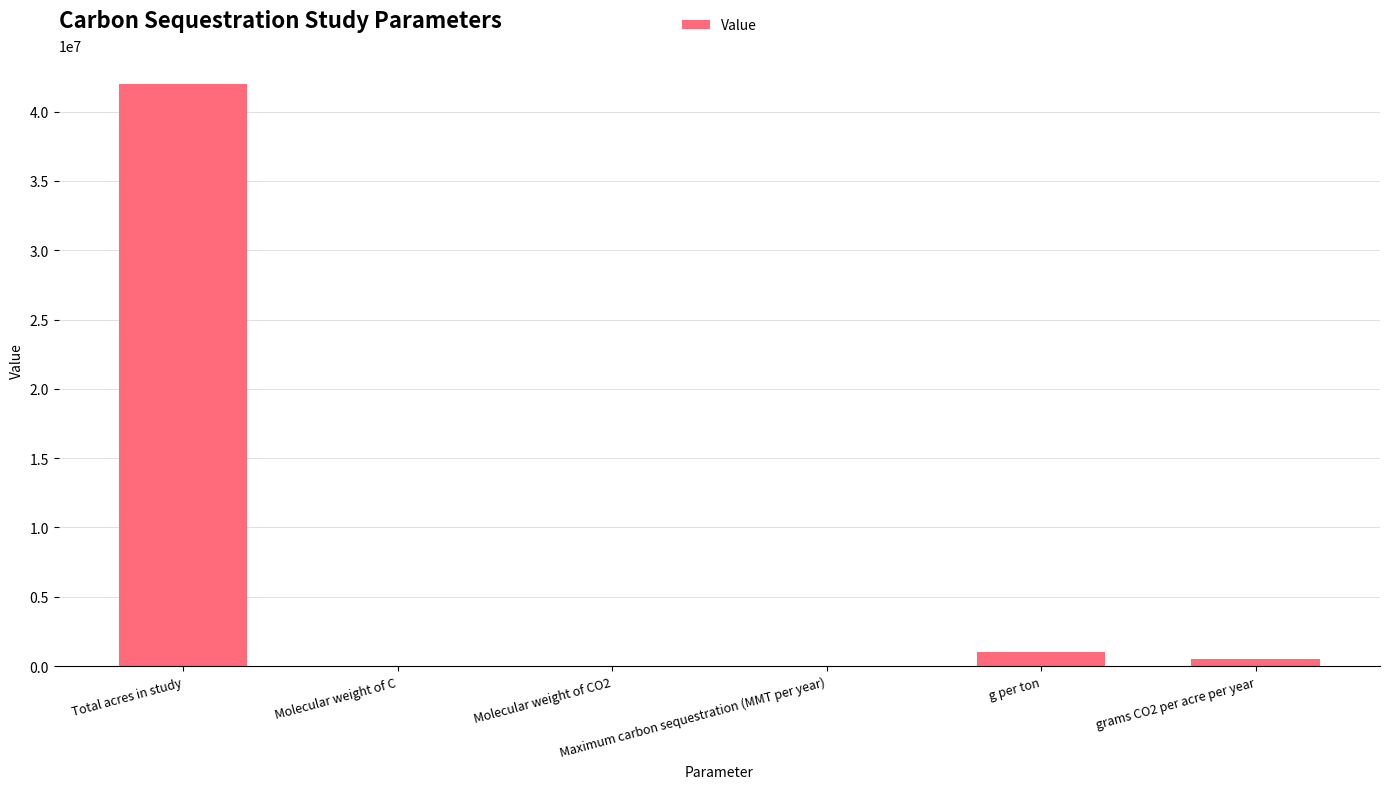

What is the change in value from Total acres in study to g per ton?

-41000000.0